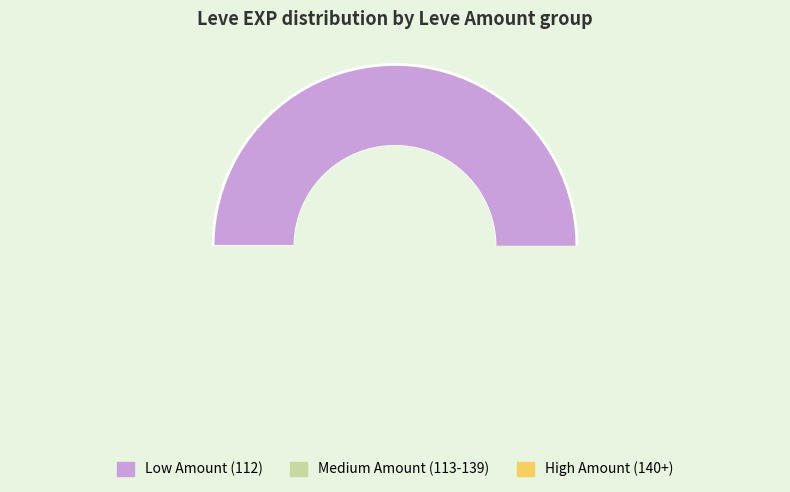

To the nearest percent, what is the difference between the largest and smallest slice percentages?

7%